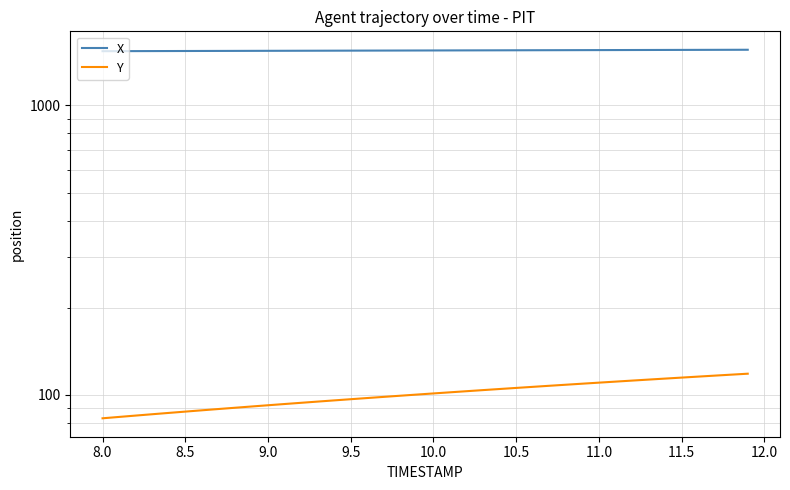

True or false: Y and X cross at least once.

False